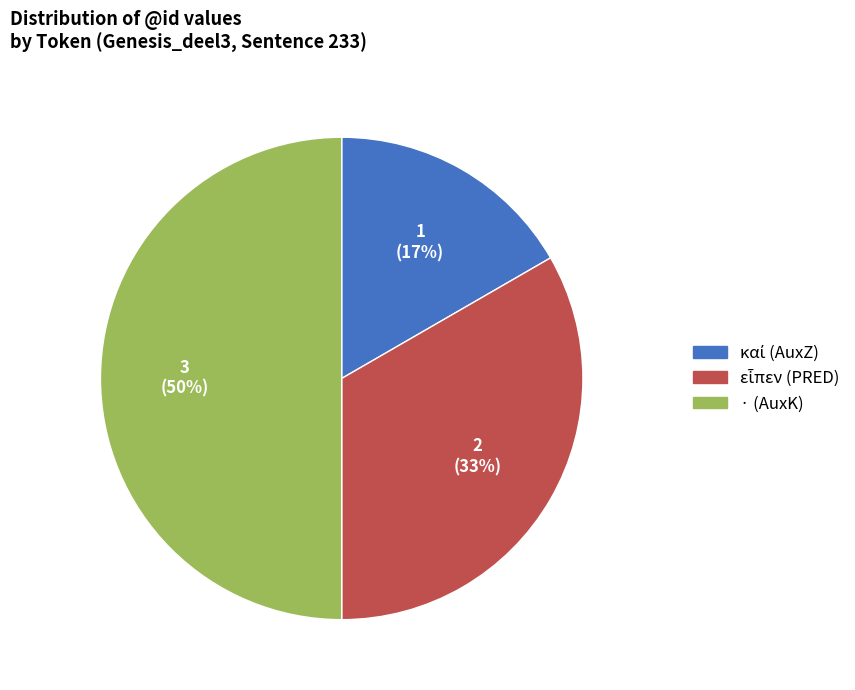

Which slice is the largest?

· (AuxK)